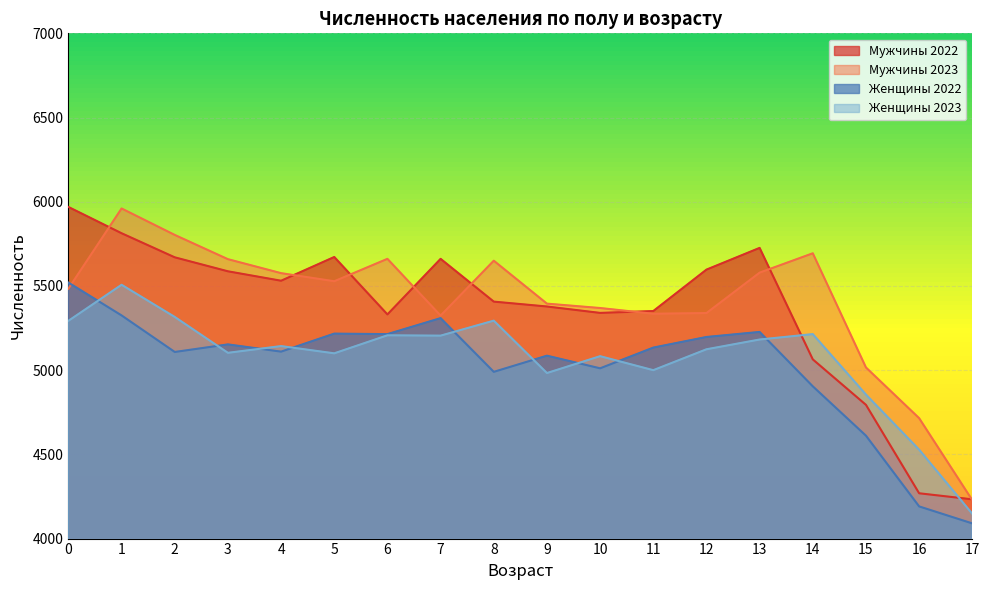

What is the difference between the maximum and minimum values in the Женщины 2023 series?

1360